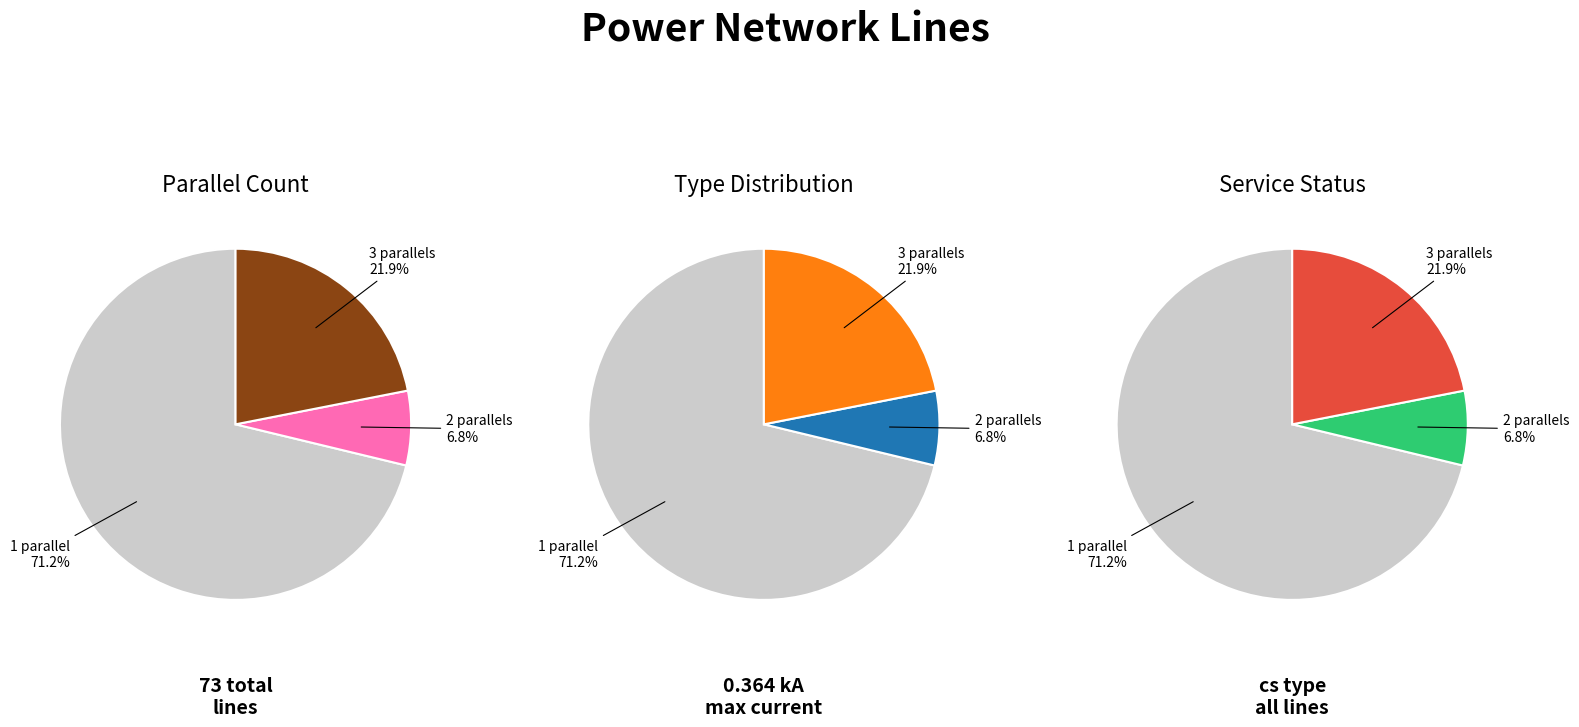

To the nearest percent, what percentage of the pie is parallel_3?

22%